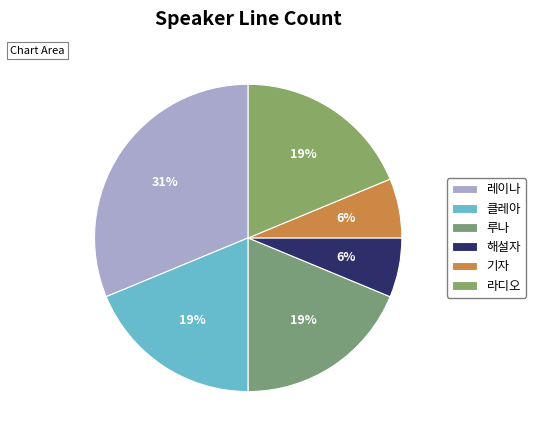

Is there any slice that represents more than half of the pie?

No